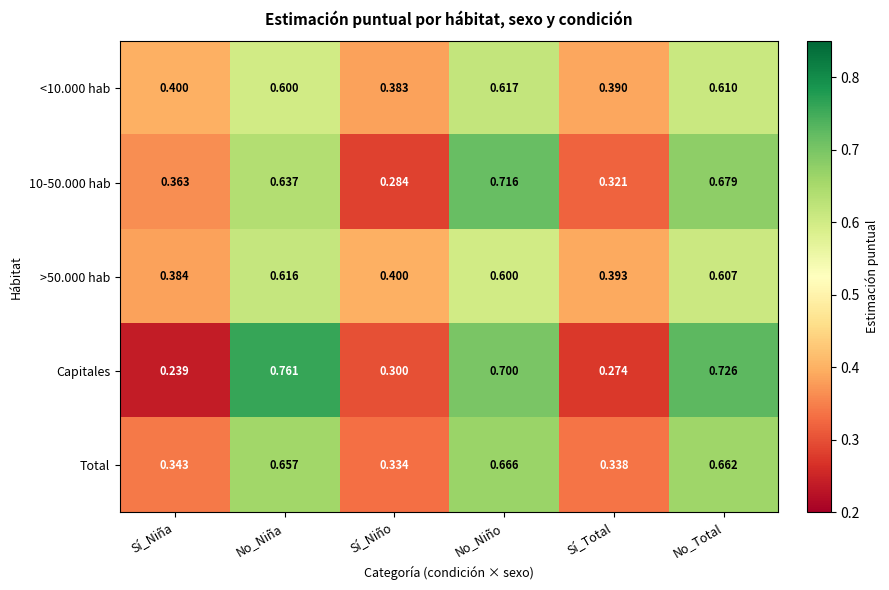

Between No_Niña and Sí_Niño, which series saw the biggest shift?

Capitales